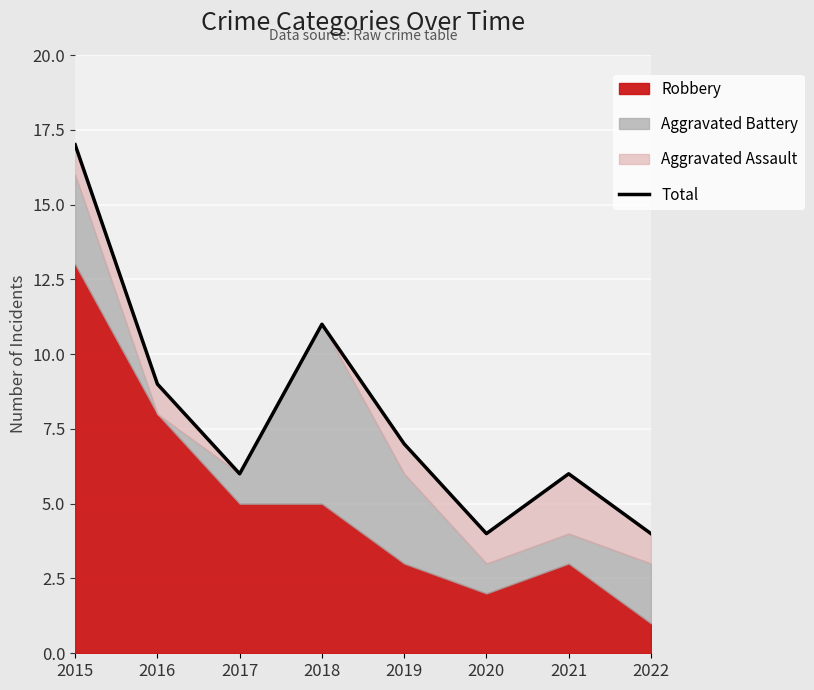

What is the average value?

8